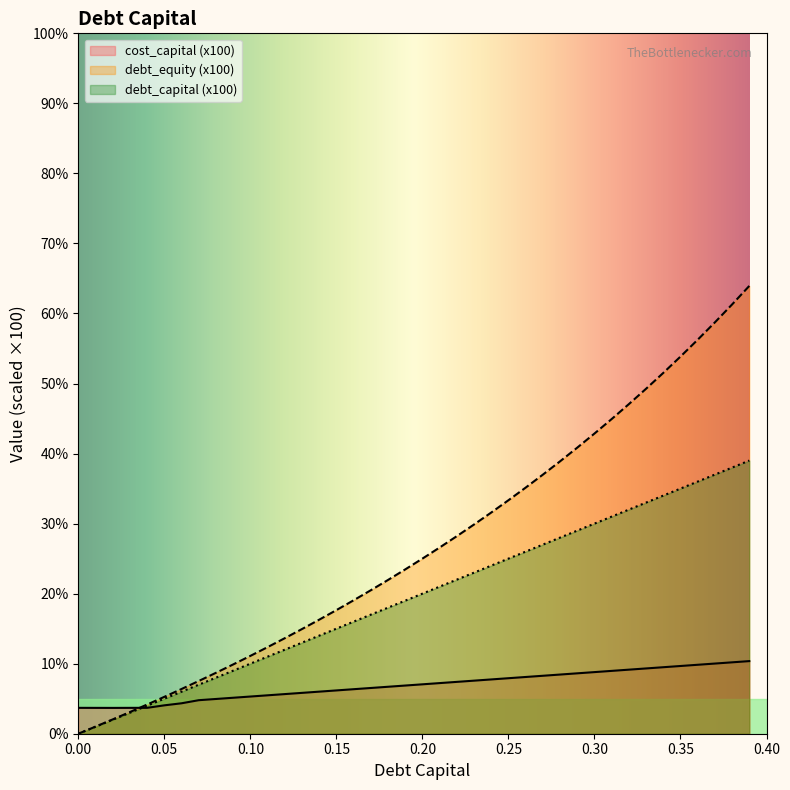

List the series in order of their peak value, lowest first.

cost_capital (x100), debt_capital (x100), debt_equity (x100)